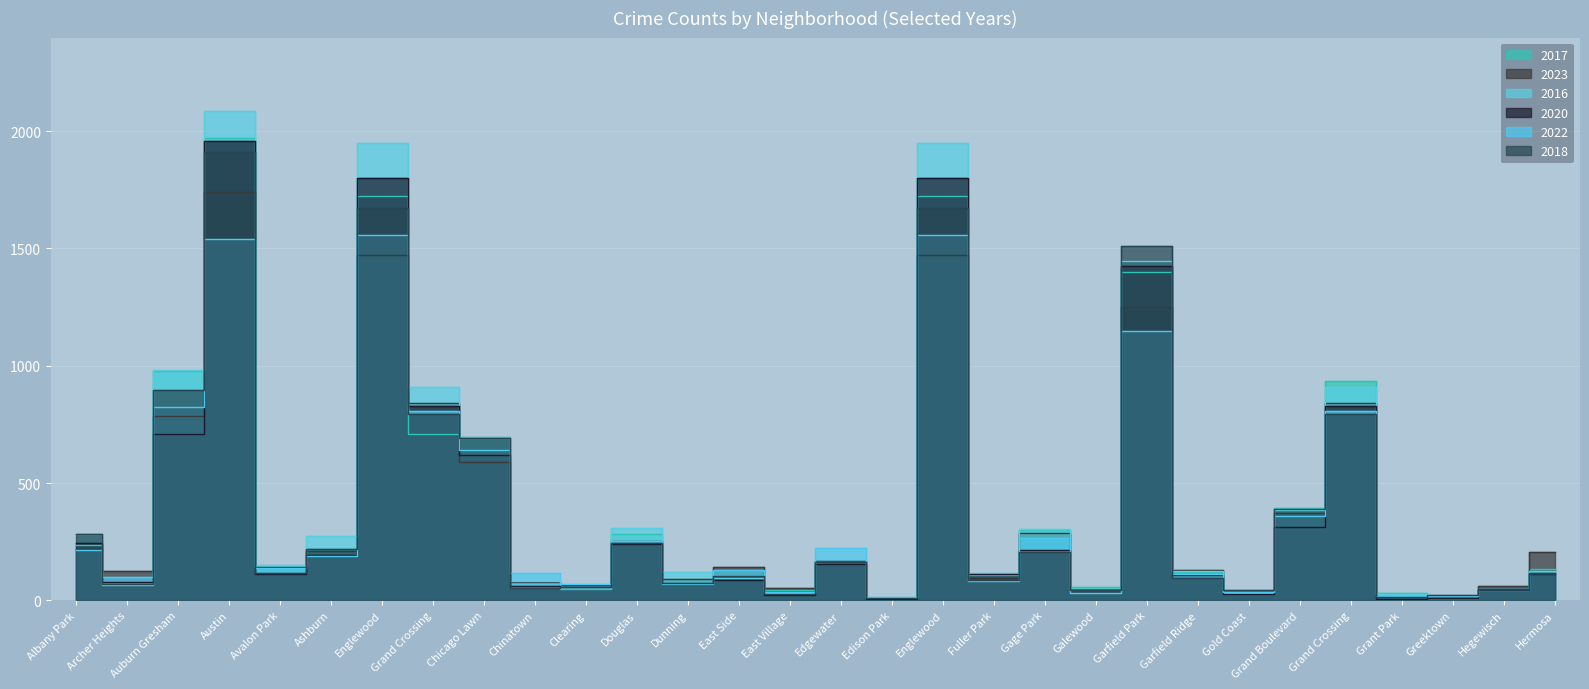

At Douglas, list the series in order from largest to smallest.

2016, 2017, 2023, 2022, 2018, 2020